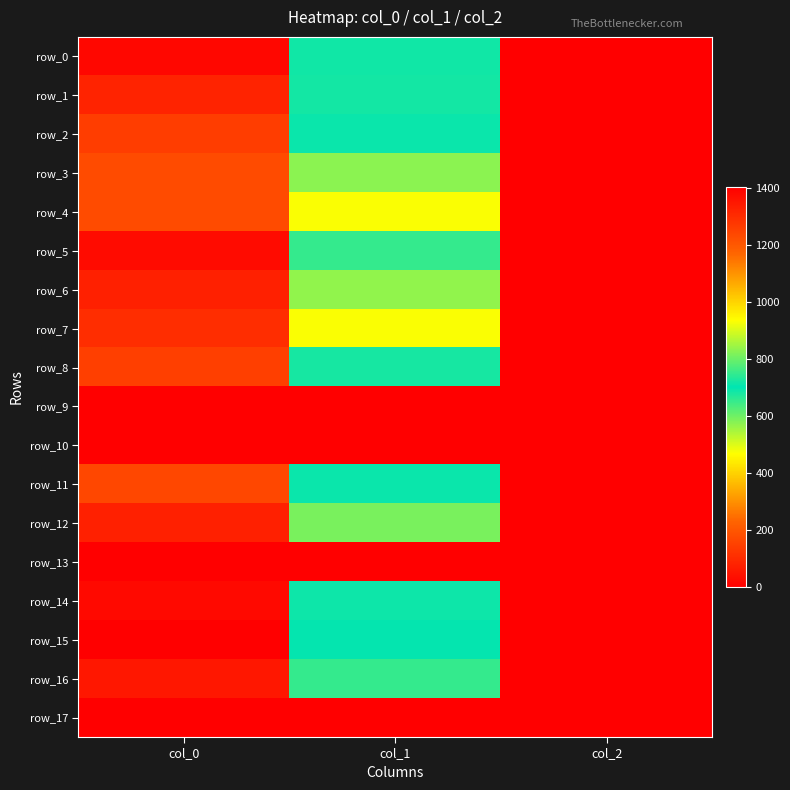

Is it true that row_14 equals 1380.0 at col_0?

True